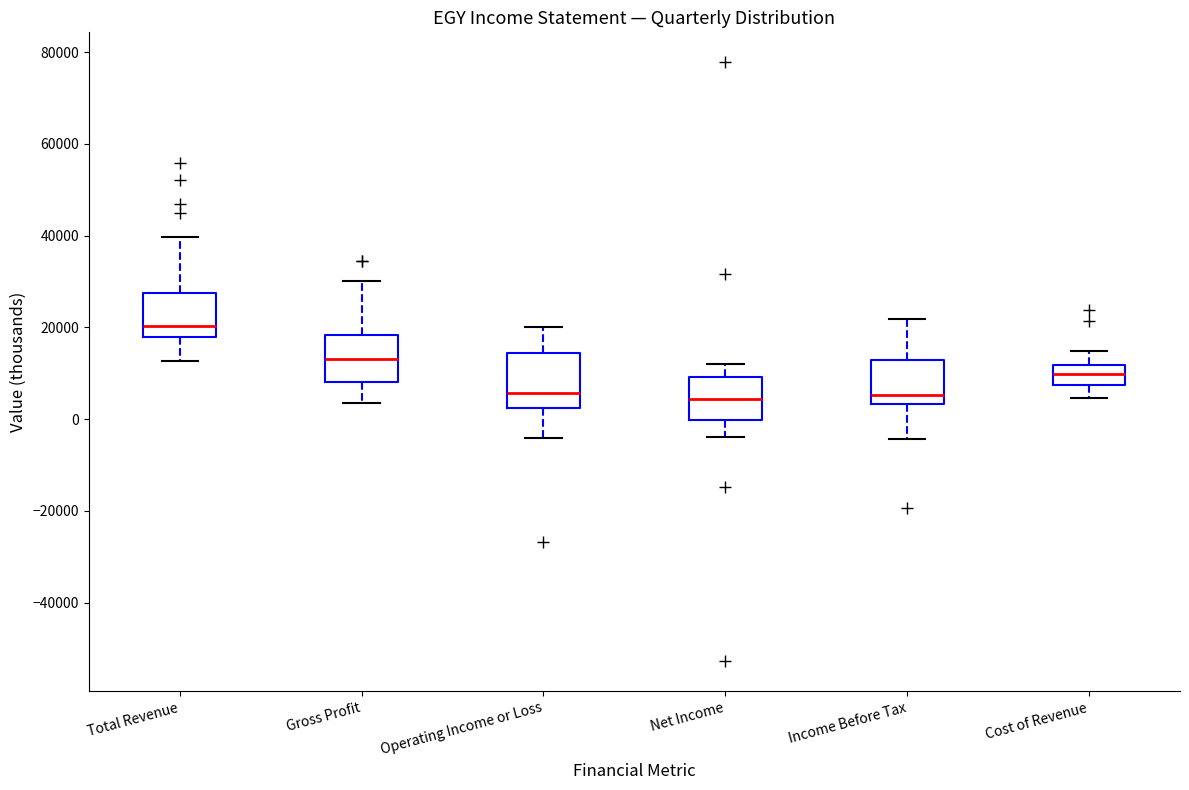

Which box has the highest median line?

Total Revenue